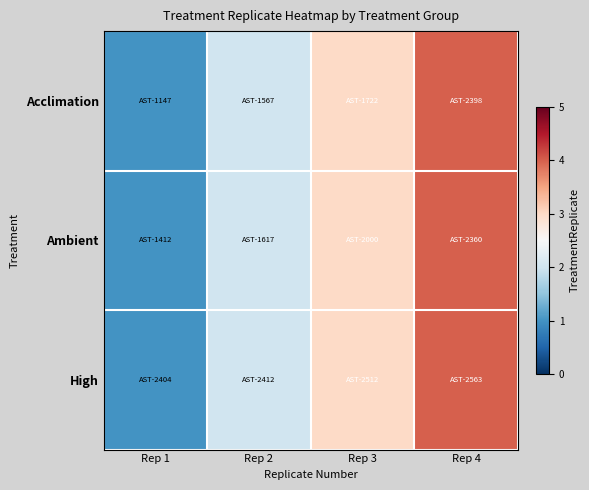

Reading left to right, extract all data points from this chart.

Acclimation: Rep 1=1	Rep 2=2	Rep 3=3	Rep 4=4
Ambient: Rep 1=1	Rep 2=2	Rep 3=3	Rep 4=4
High: Rep 1=1	Rep 2=2	Rep 3=3	Rep 4=4